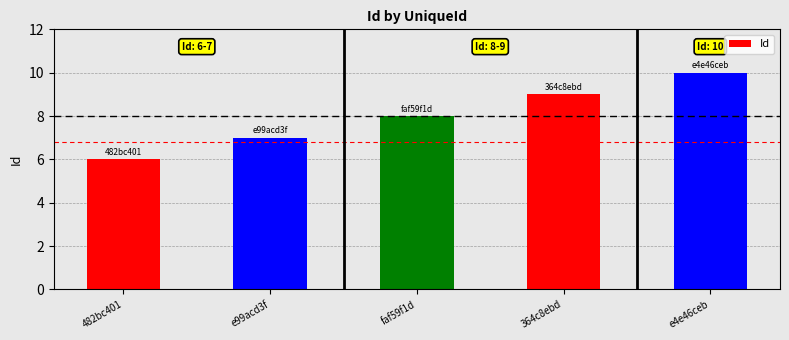

True or false: the data shows 7 at e99acd3f.

True